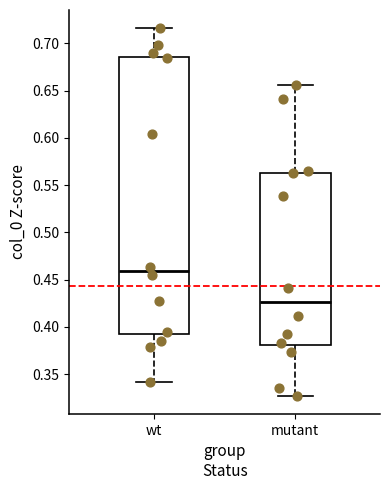

Reading left to right, read every box against the y-axis: the position of its median line, the range the box covers, and the ends of its whiskers. The values are not printed on the chart, so give them approximately, as read against the axis.

wt: median 0.460, box 0.390 to 0.685, whiskers 0.340 to 0.715
mutant: median 0.425, box 0.380 to 0.565, whiskers 0.325 to 0.655